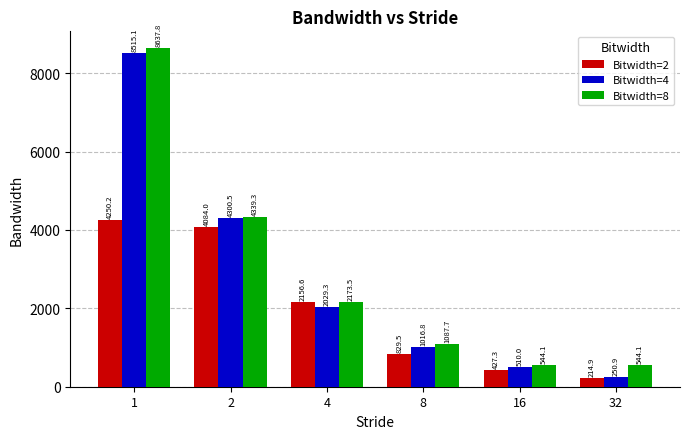

Is it true that Bitwidth=4 equals 510.0 at 16?

True